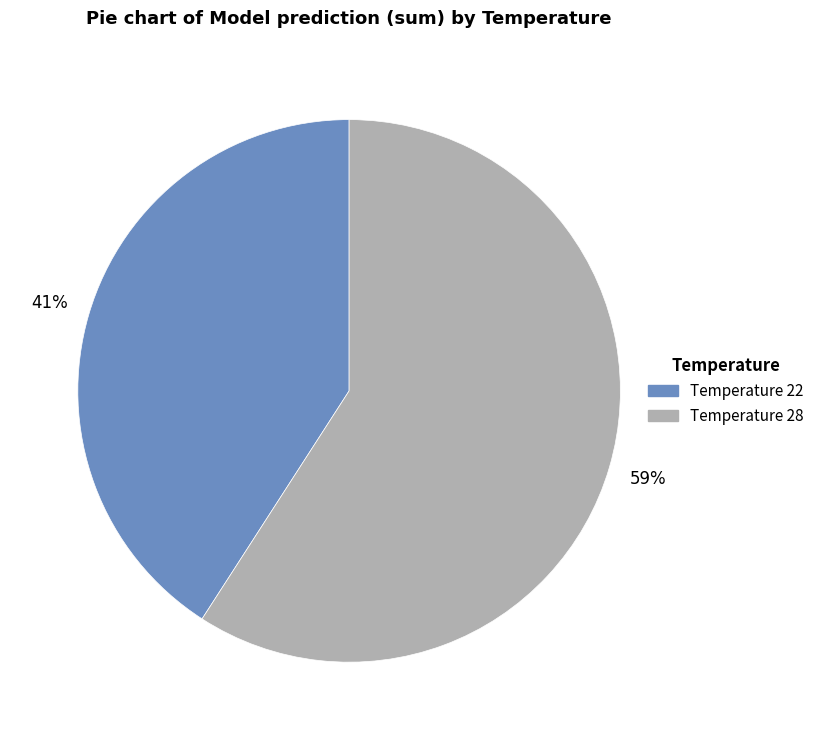

To the nearest percent, what is the combined percentage of Temperature 28 and Temperature 22?

100%